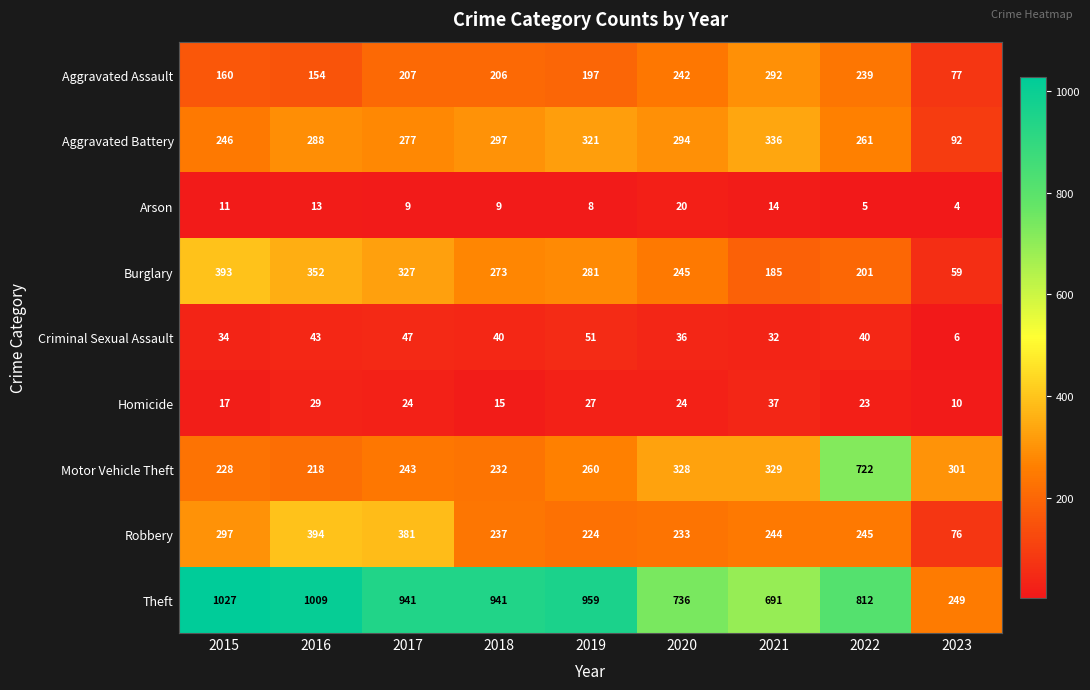

What is the sum of all Aggravated Battery values?

2412